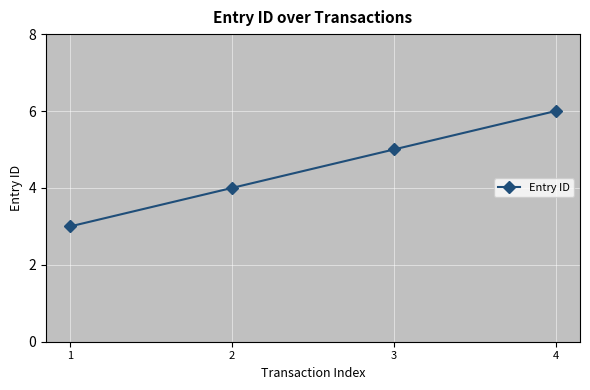

Count the number of categories in the chart.

4